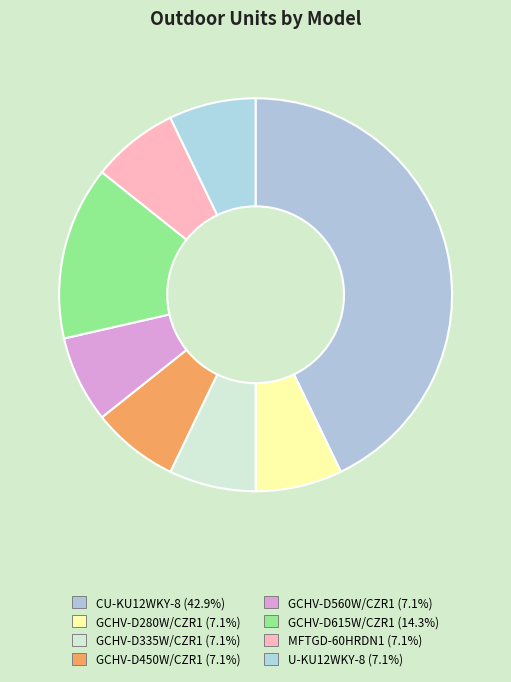

Which slice is the smallest?

GCHV-D280W/CZR1